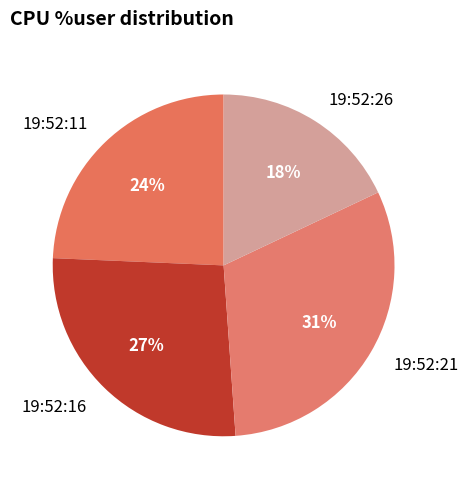

True or false: 19:52:11 accounts for 30% of the total.

False